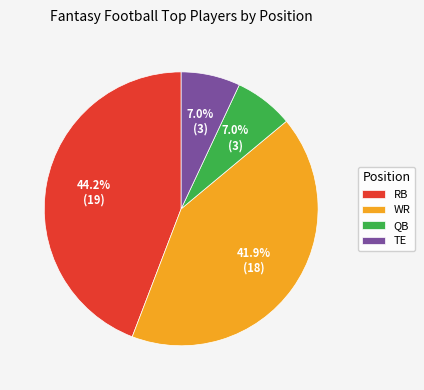

Which category has the biggest portion of the pie?

RB